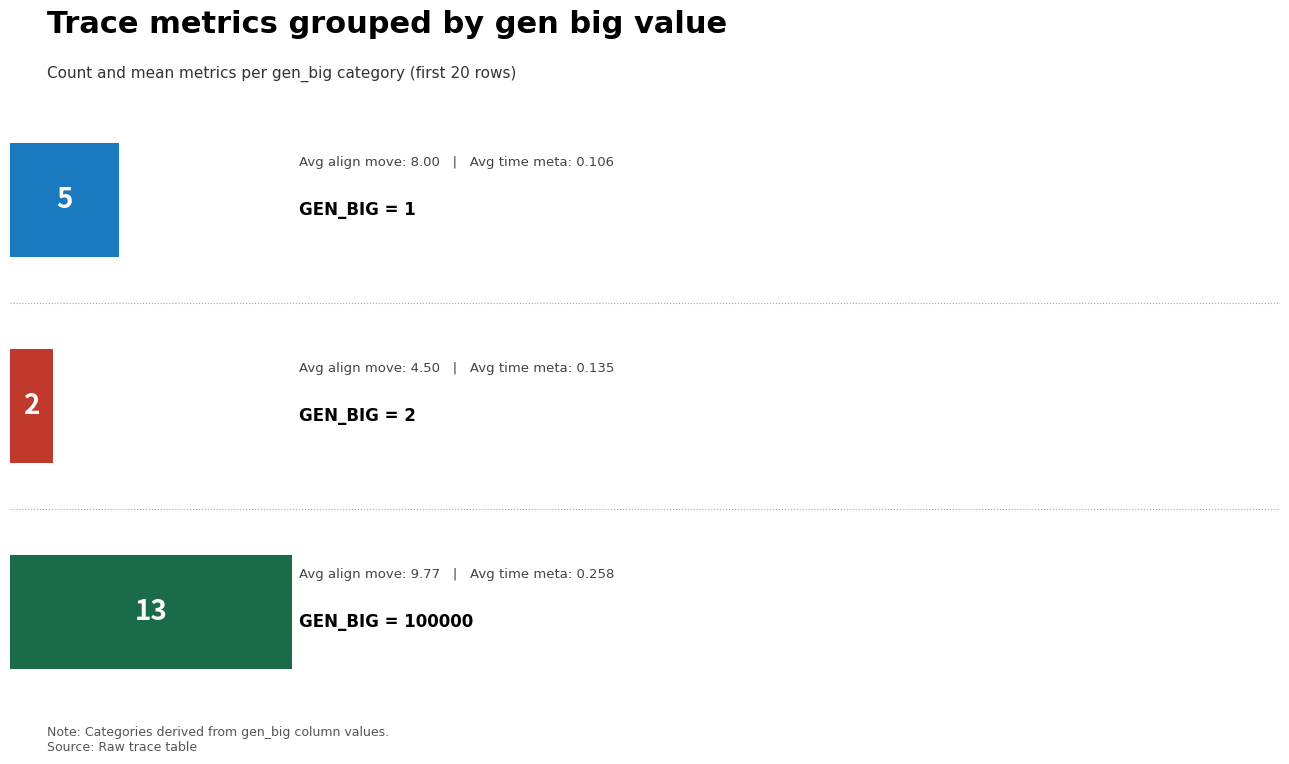

Reading top to bottom, extract all data points from this chart.

5	2	13